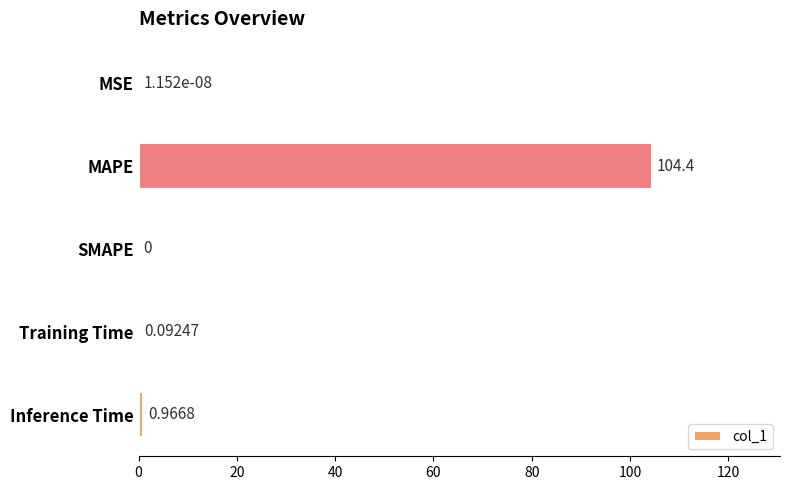

Which has a higher value, MSE or MAPE?

MAPE